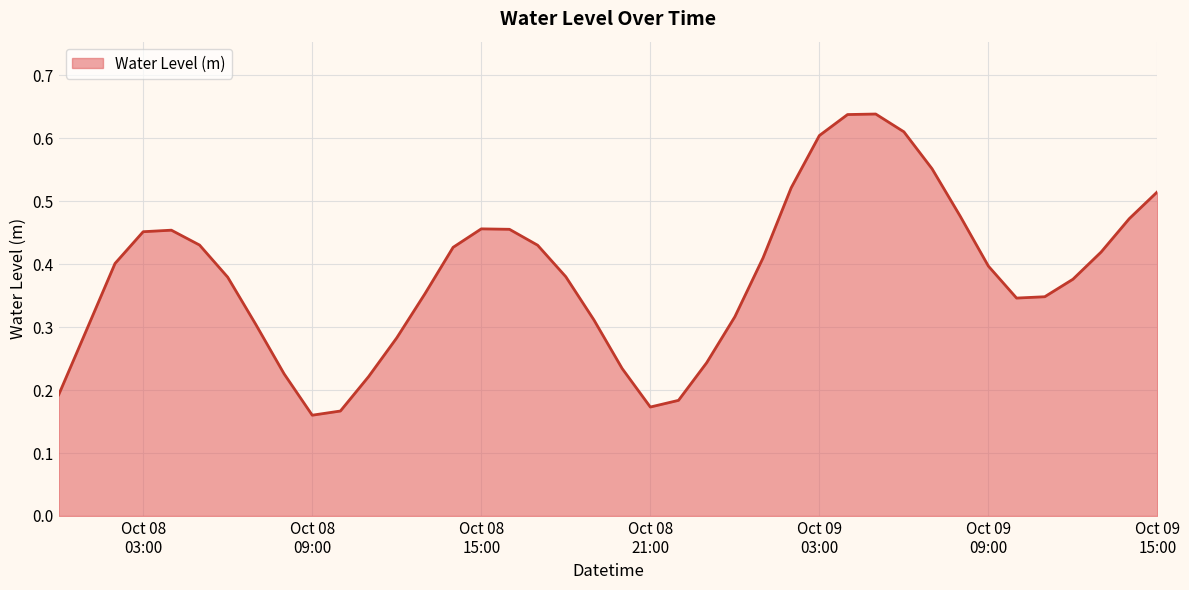

Reading left to right, list all the values displayed in this chart.

0.2	0.3	0.4	0.5	0.5	0.4	0.4	0.3	0.2	0.2	0.2	0.2	0.3	0.4	0.4	0.5	0.5	0.4	0.4	0.3	0.2	0.2	0.2	0.2	0.3	0.4	0.5	0.6	0.6	0.6	0.6	0.6	0.5	0.4	0.3	0.3	0.4	0.4	0.5	0.5